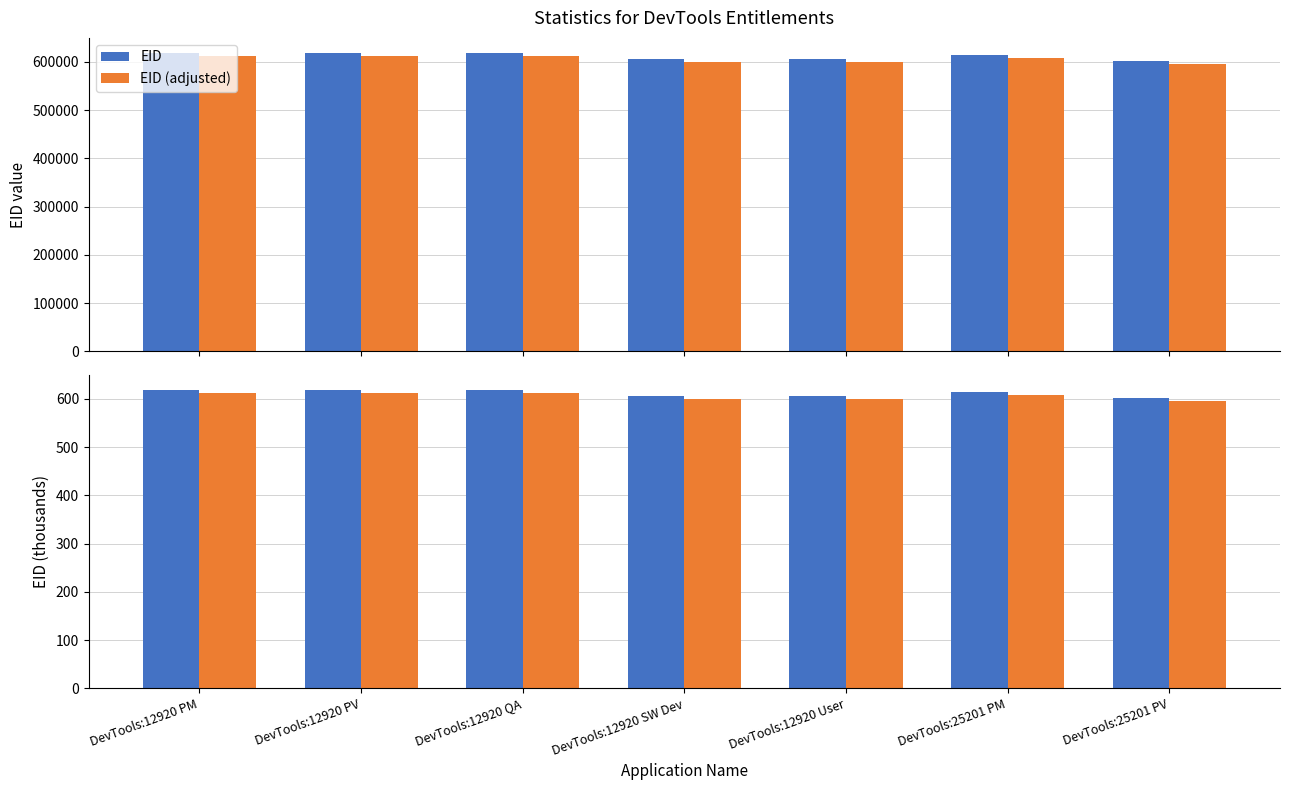

Which has a higher value, DevTools:12920 QA or DevTools:25201 PM?

DevTools:12920 QA